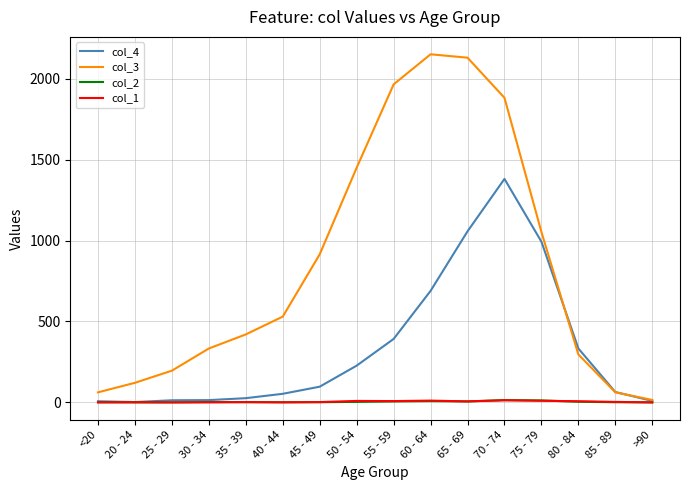

Which series has the widest spread of values?

col_3